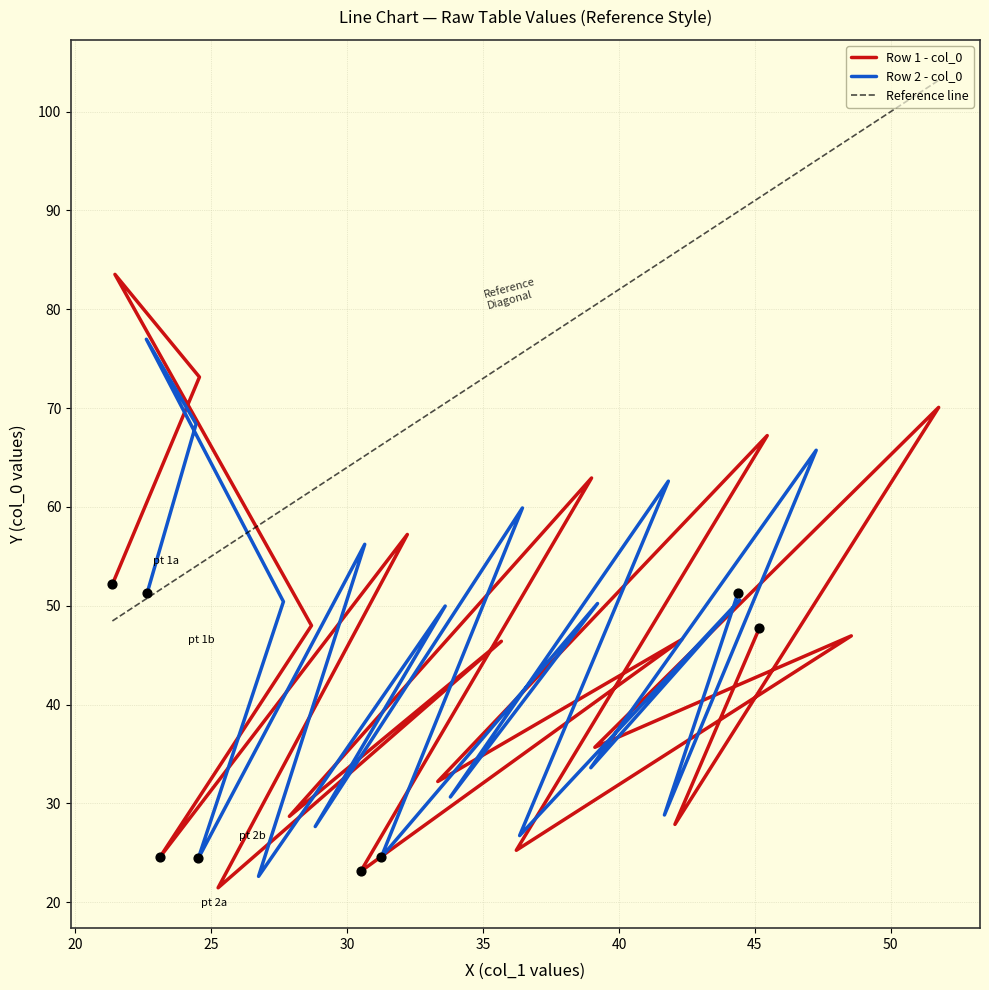

At which category is the sum across all series the highest?

3